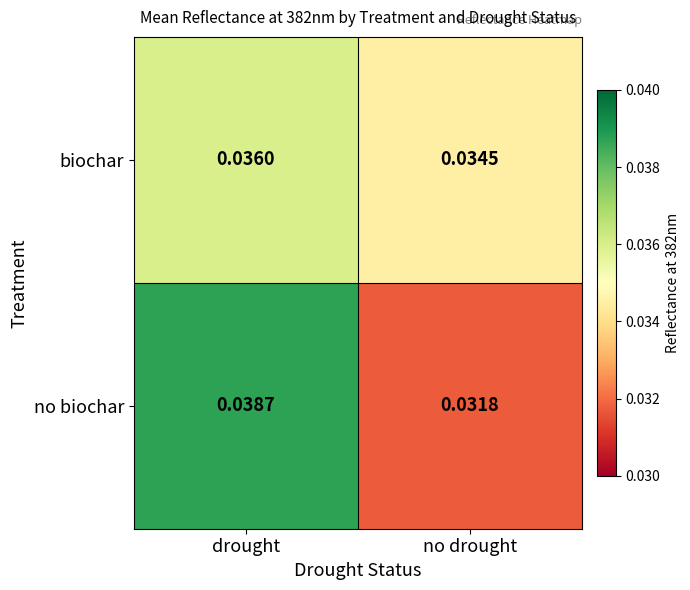

Rank the series at no drought from lowest to highest value.

no biochar, biochar